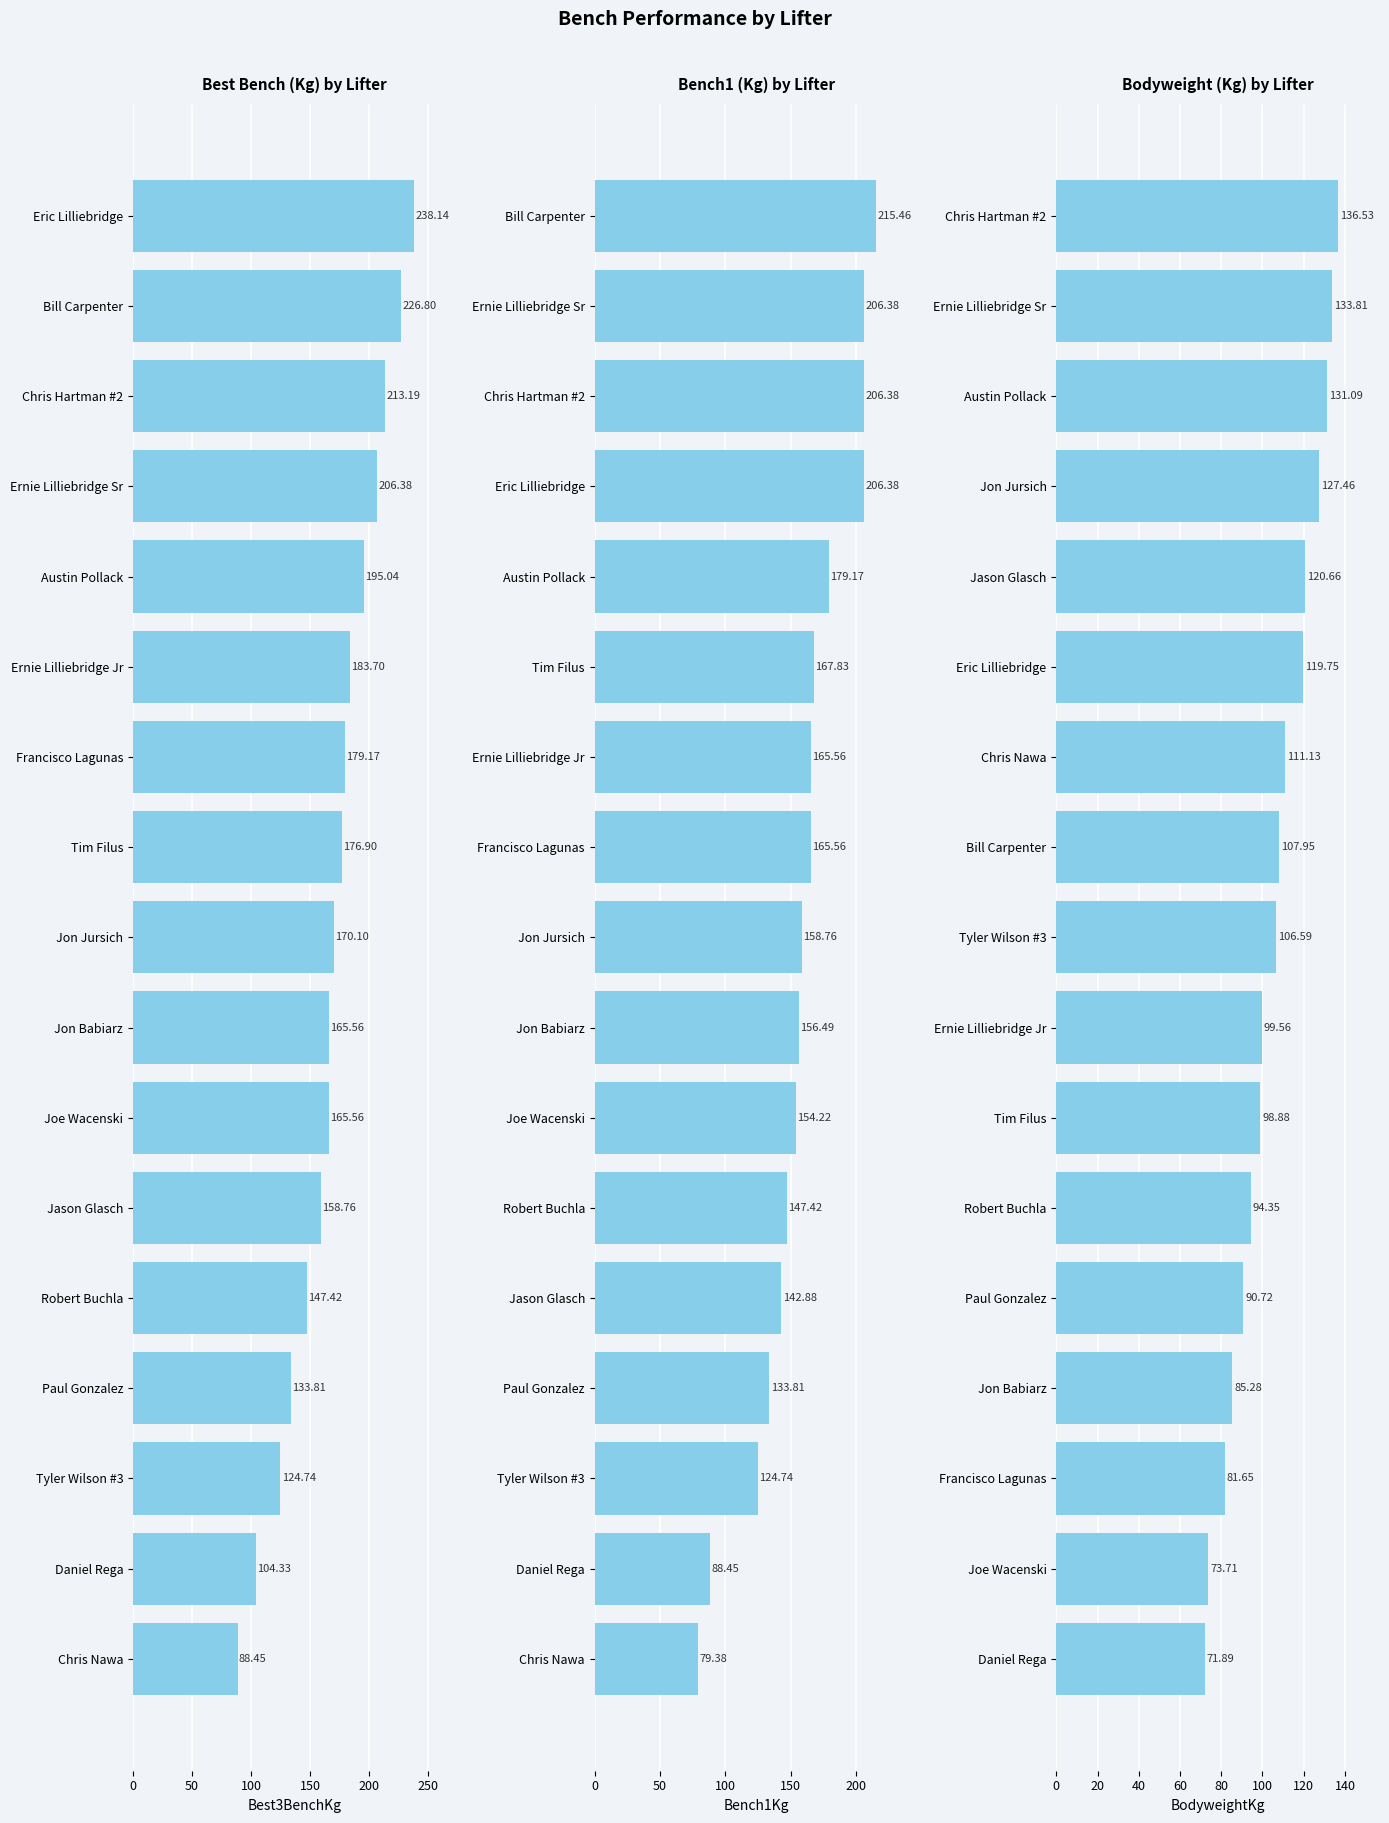

List the series in order of their peak value, highest first.

Best3BenchKg, Bench1Kg, BodyweightKg